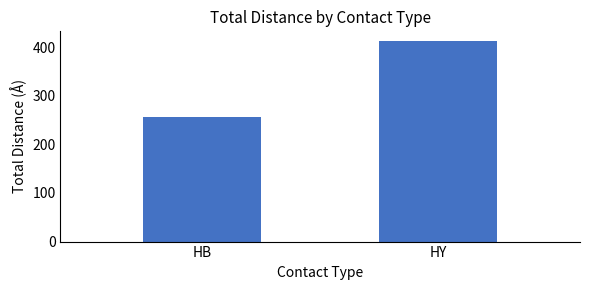

Which has a higher value, HY or HB?

HY